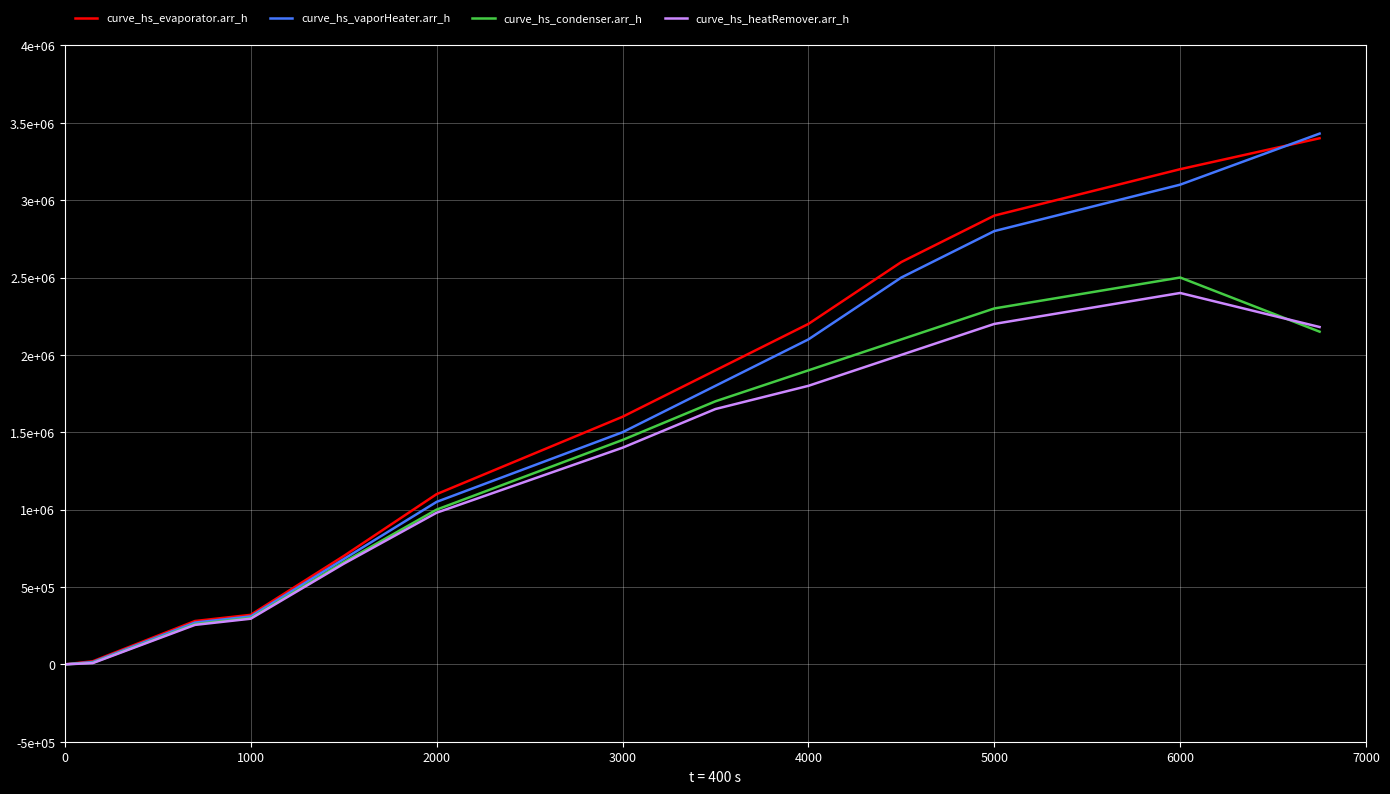

Is this an area chart (filled region under the line)?

No